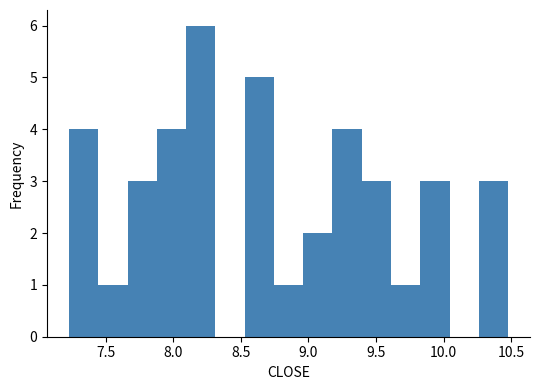

Over which range of the x-axis is the bar tallest?

8.10 to 8.30